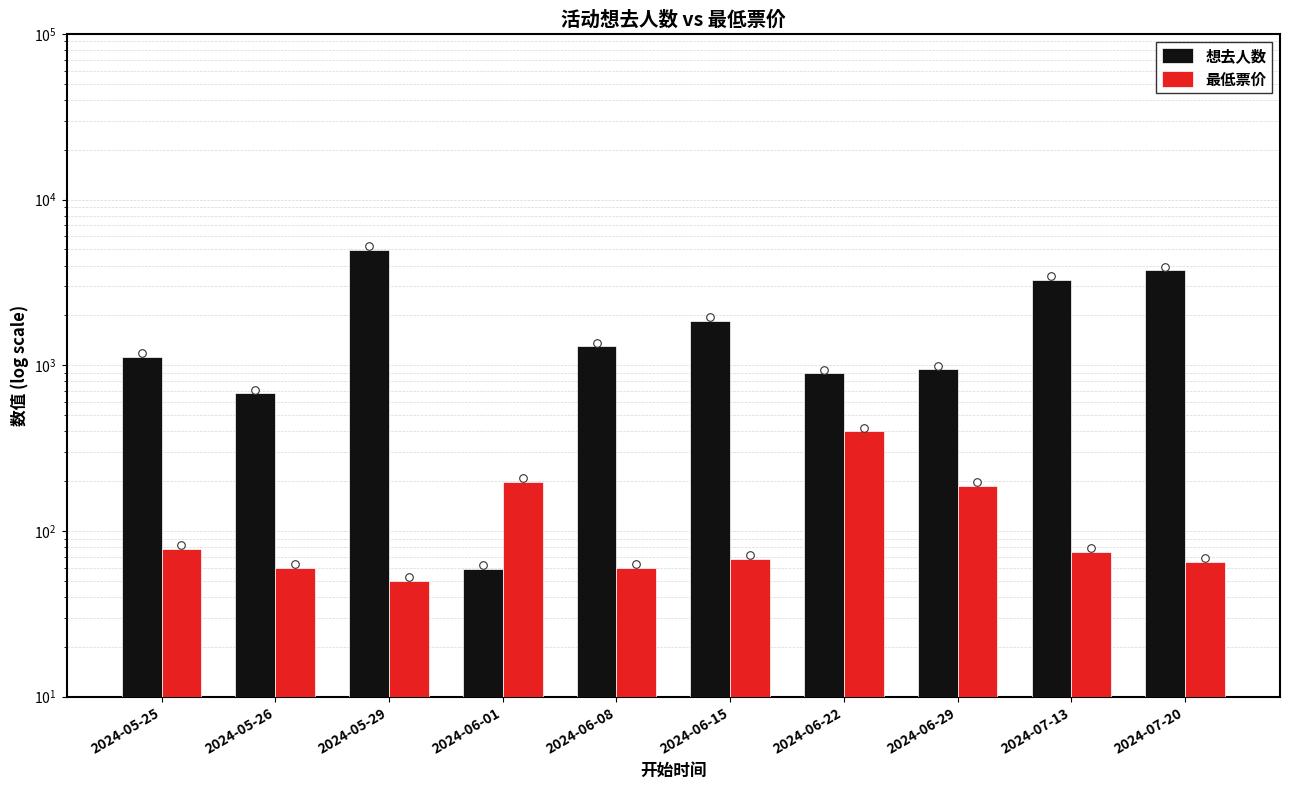

Is the value of 想去人数 at 2024-06-29 greater than the value of 最低票价 at 2024-06-15?

Yes